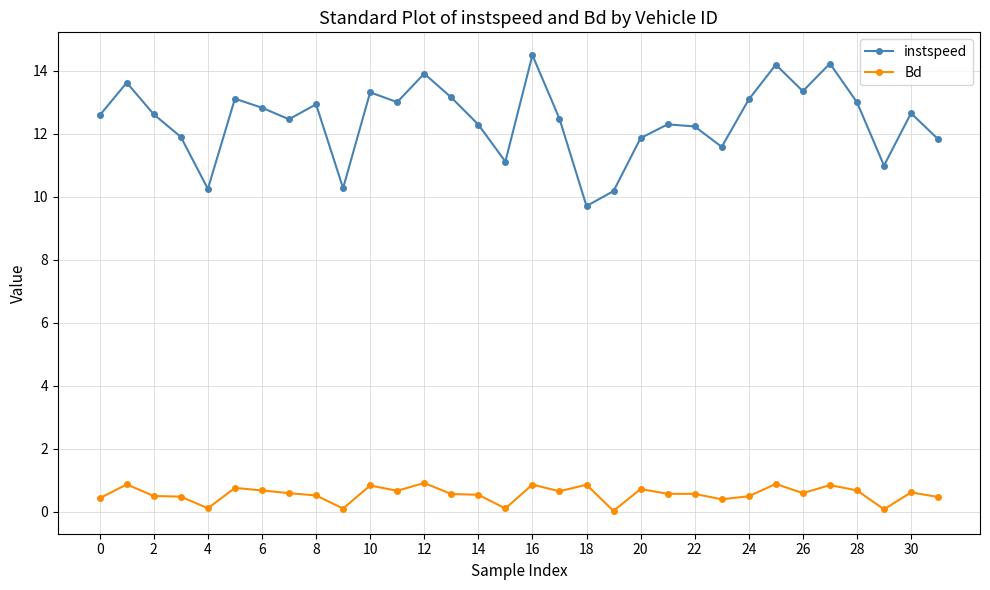

Which series has the largest range (max minus min)?

instspeed